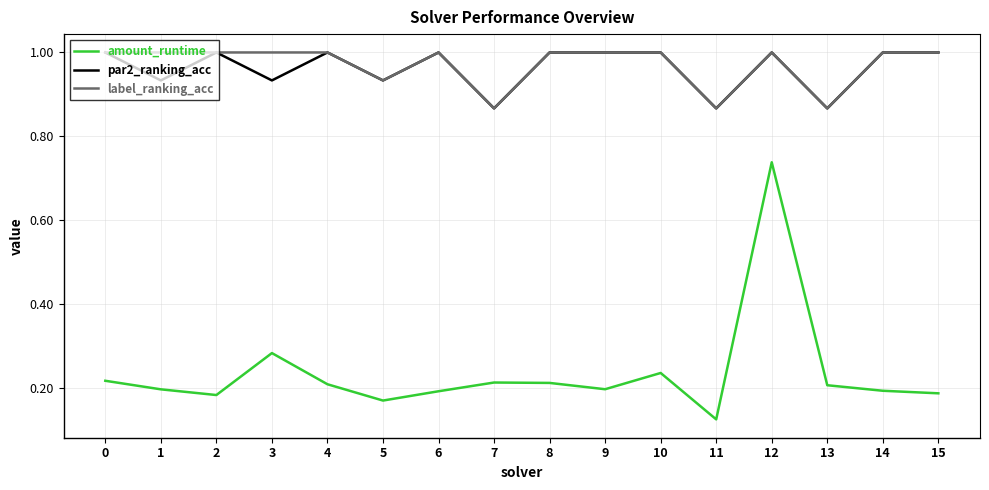

What is the highest value of the par2_ranking_acc series?

1.0